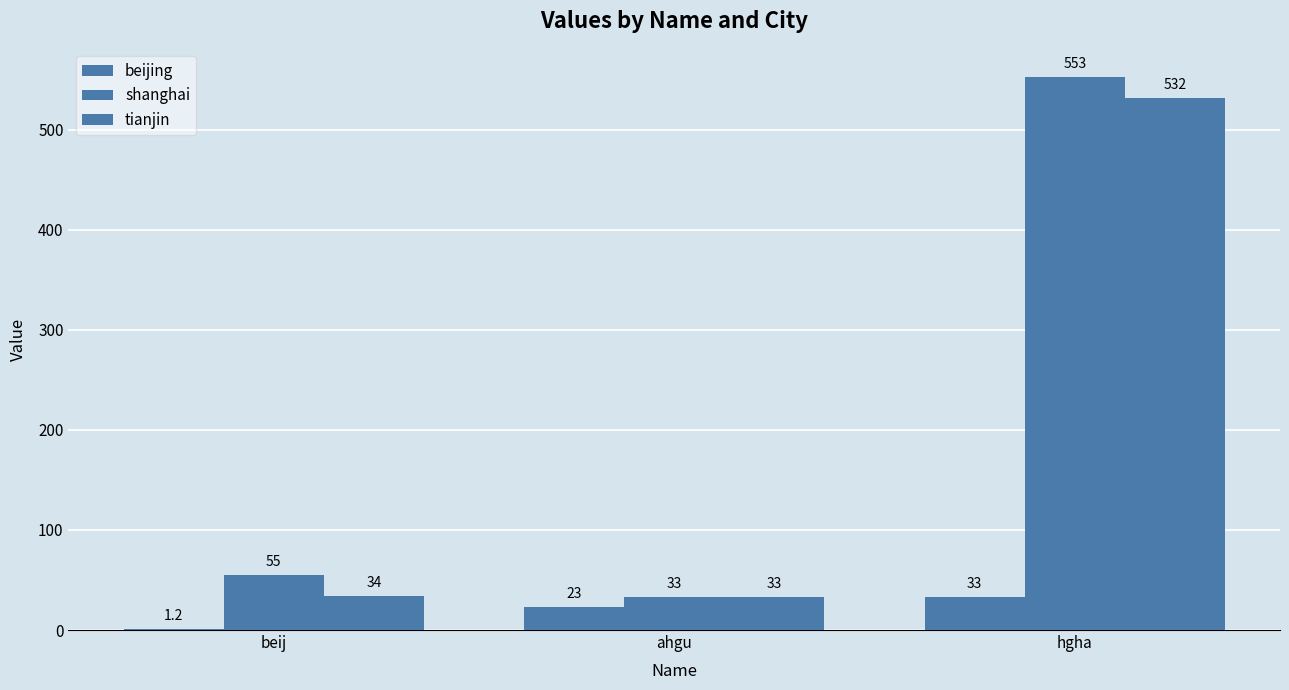

Rank the series by their maximum value, from lowest to highest.

beijing, tianjin, shanghai